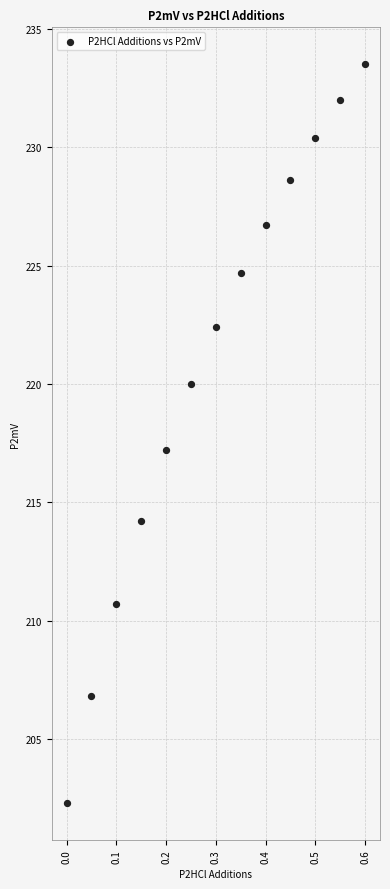

What is the range of Y values (max minus min)?

31.2